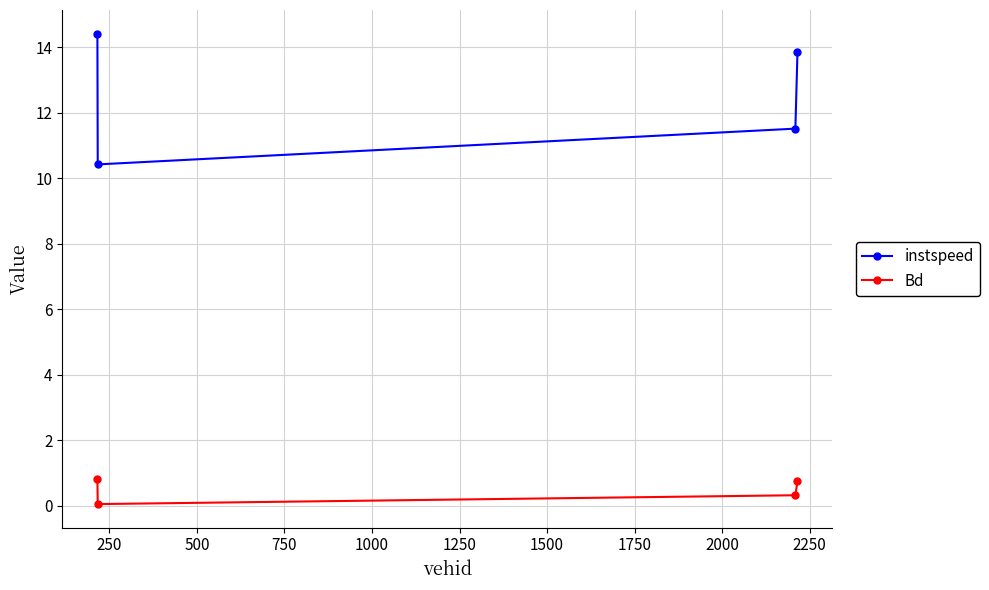

What are all the series names shown in the legend?

instspeed, Bd